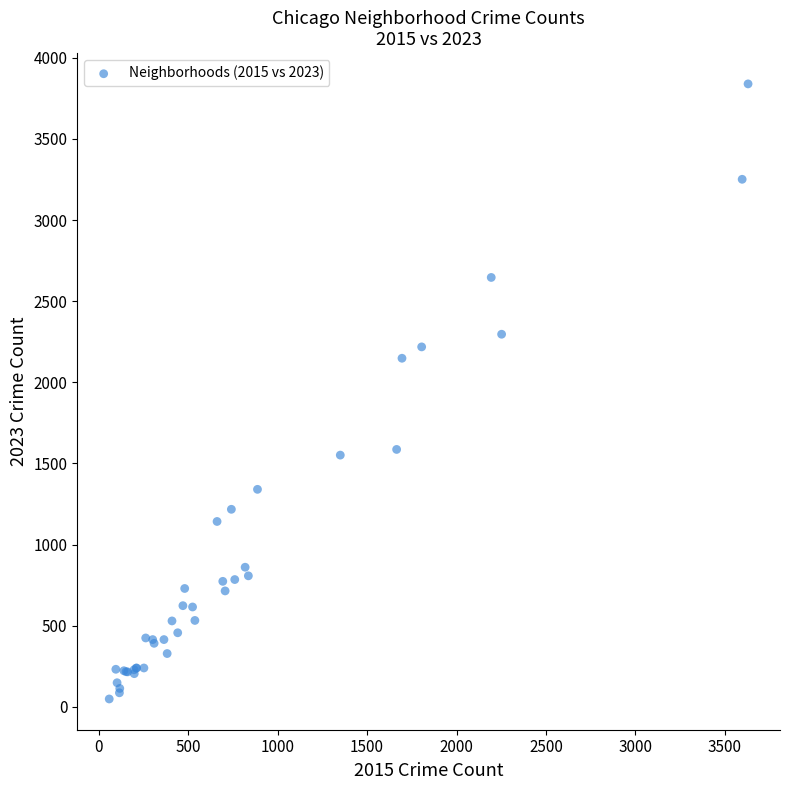

What Y value in the scatter plot is closest to 1943?

2148